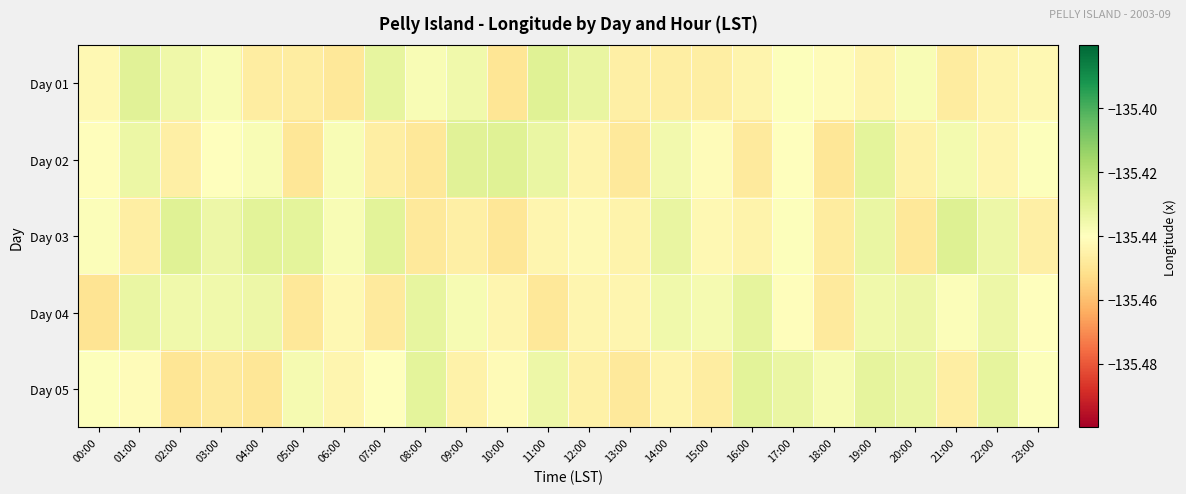

What is the minimum value shown in the chart?

-135.4